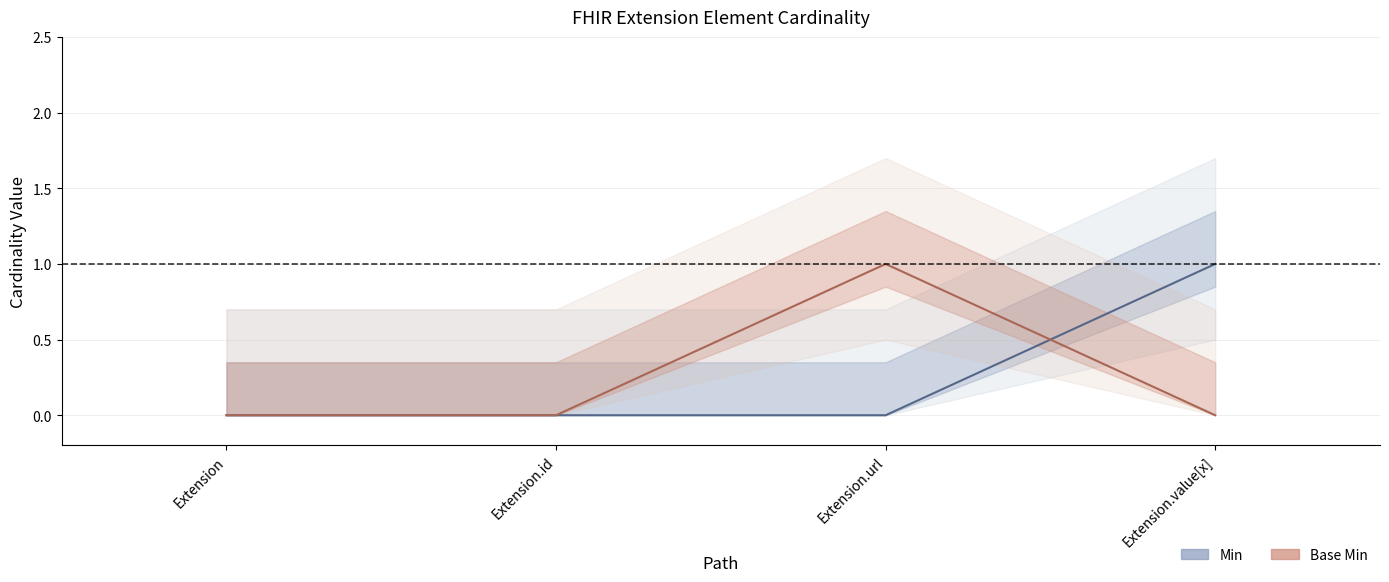

List the series in order of their peak value, highest first.

Min, Base Min